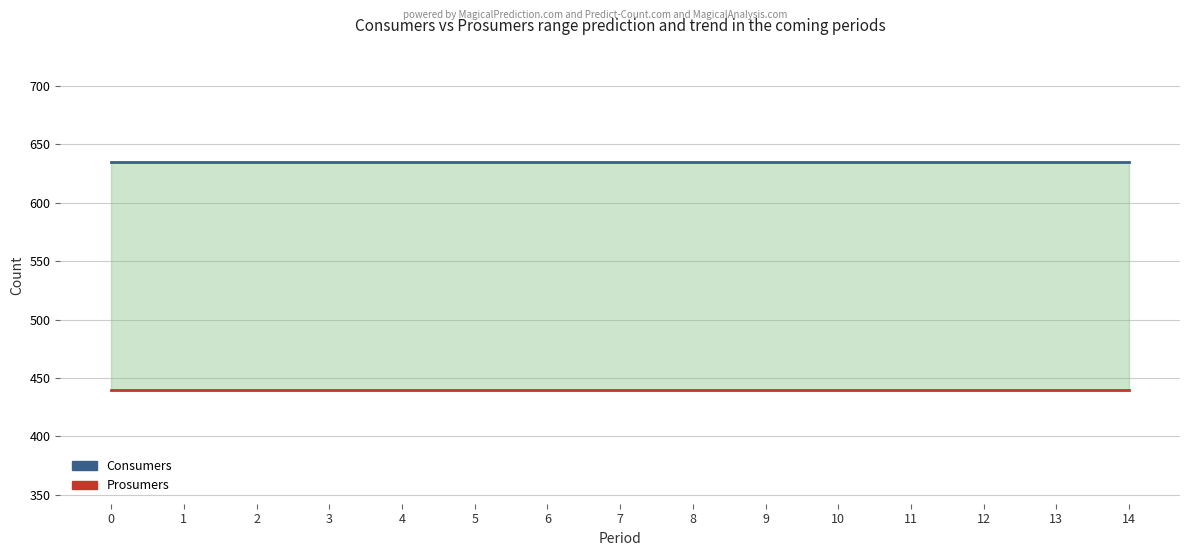

At how many categories does at least one series exceed 463?

15